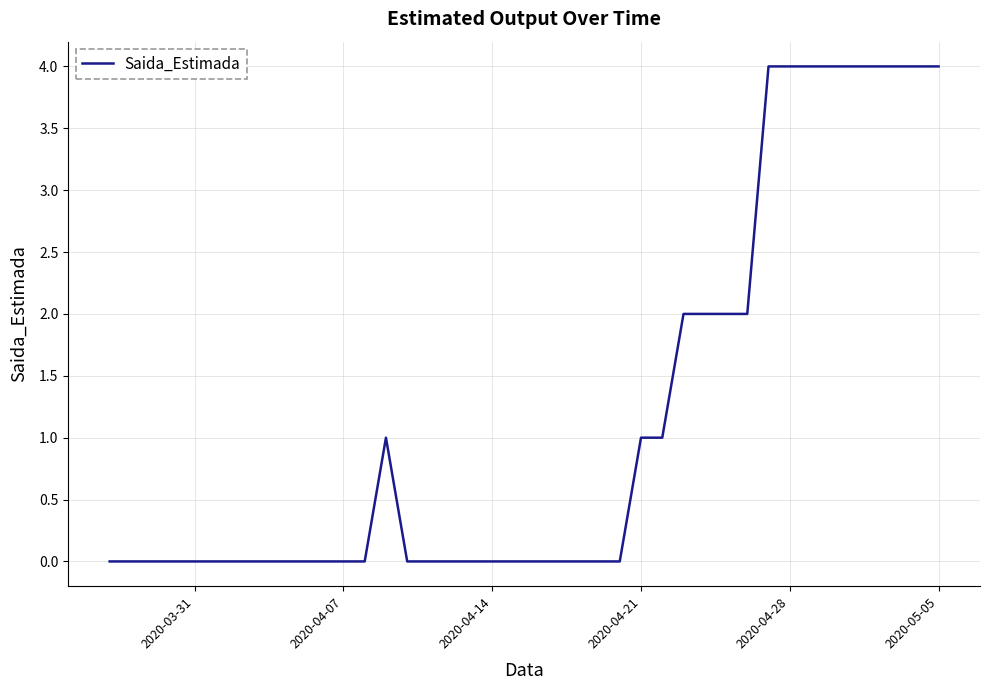

What is the greatest value displayed?

4